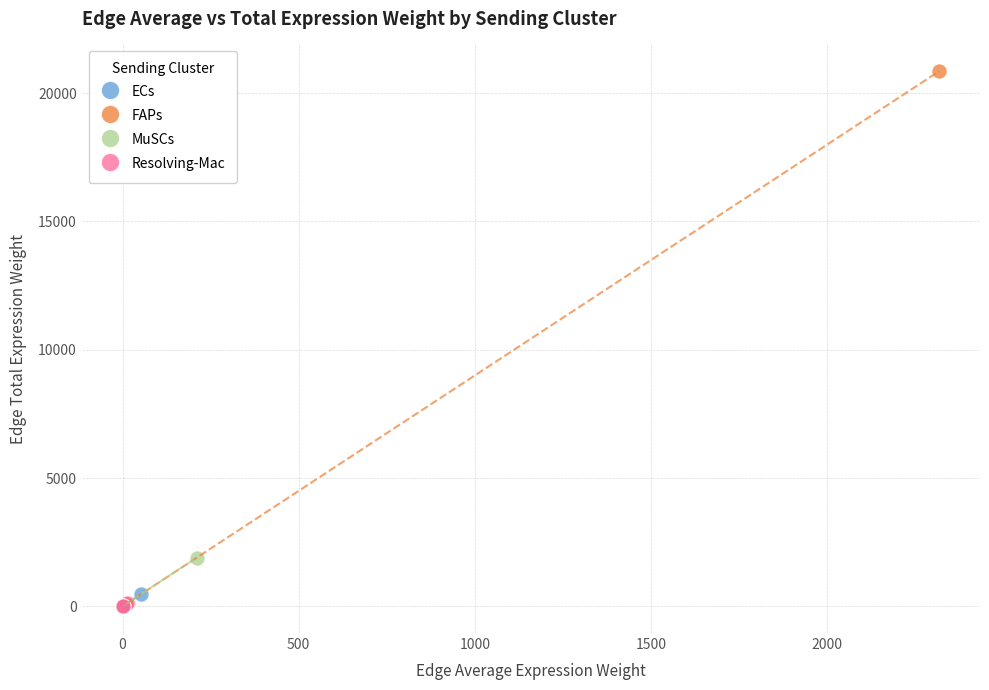

What are all the series names shown in the legend?

ECs, FAPs, MuSCs, Resolving-Mac